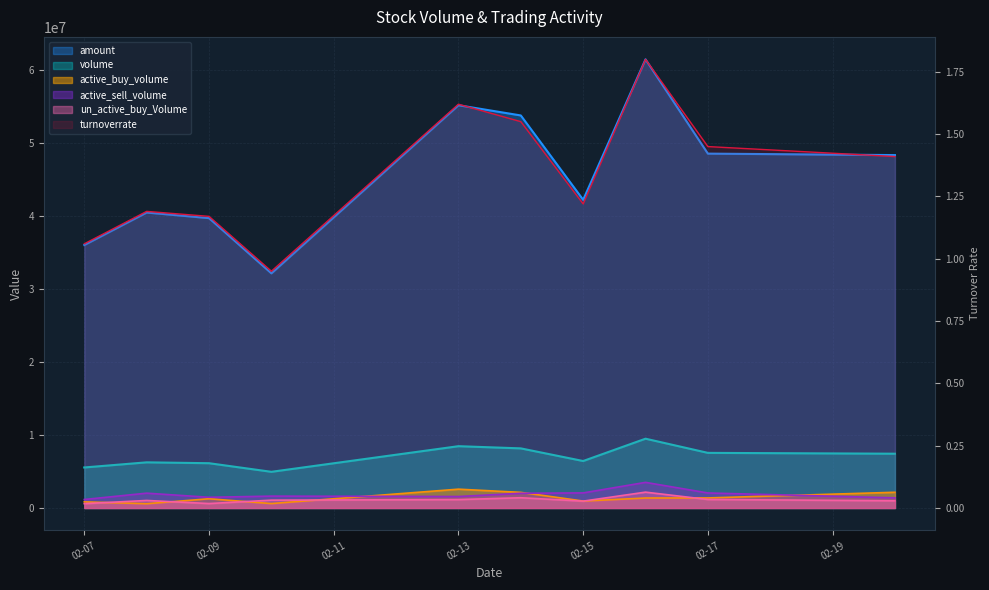

Does the chart have visible grid lines?

Yes